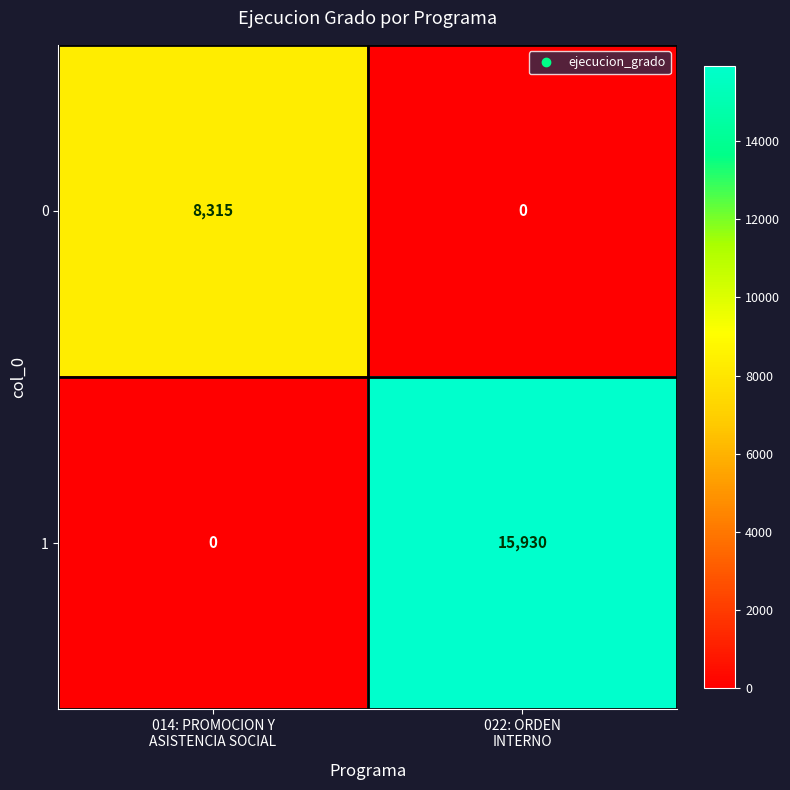

List the series in order of their peak value, highest first.

1, 0